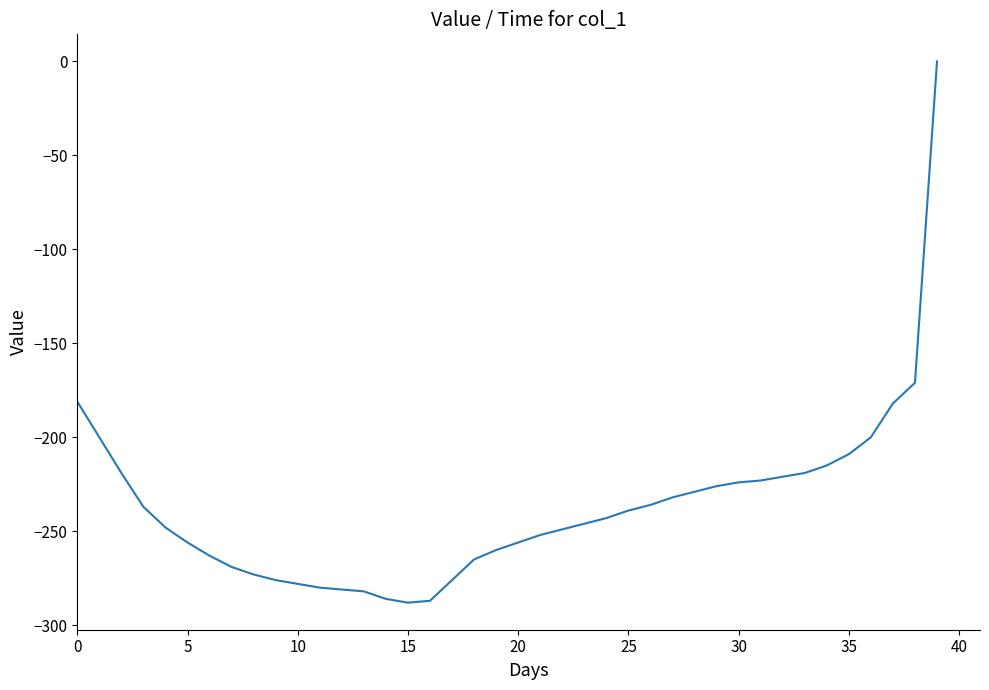

What is the smallest value displayed?

-288